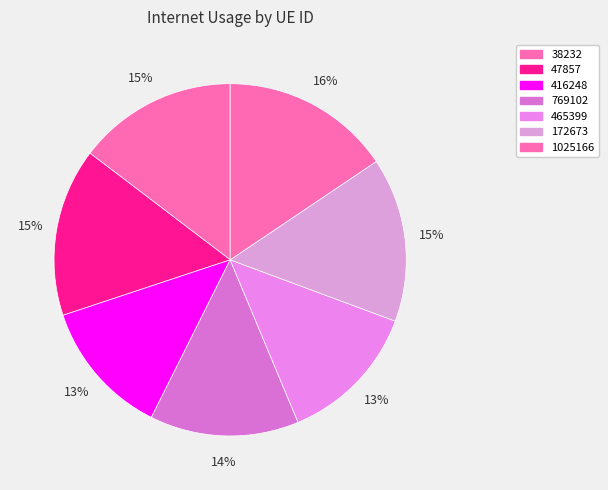

True or false: 172673 accounts for 23% of the total.

False